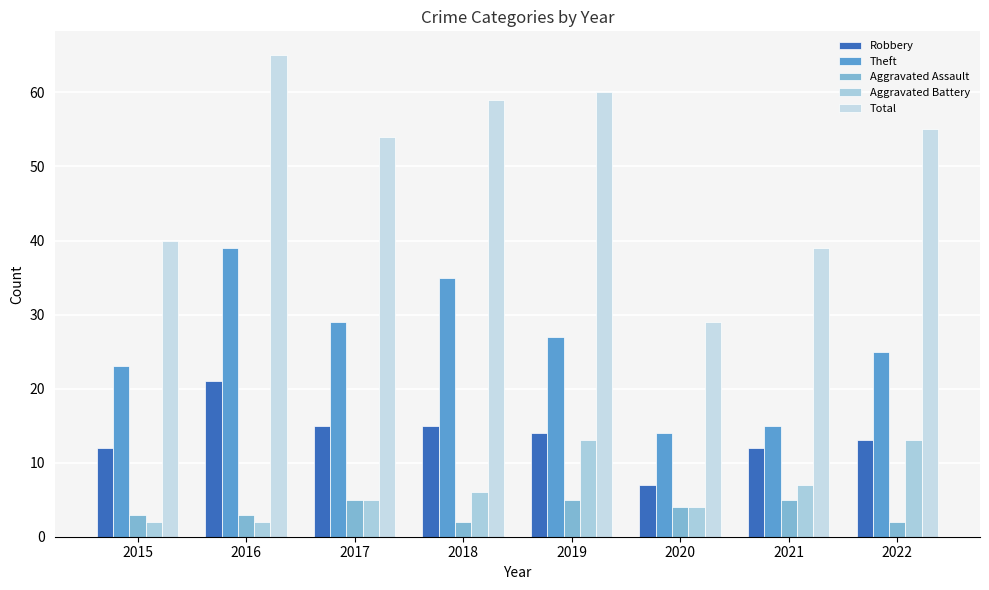

At which category is the sum across all series the highest?

2016